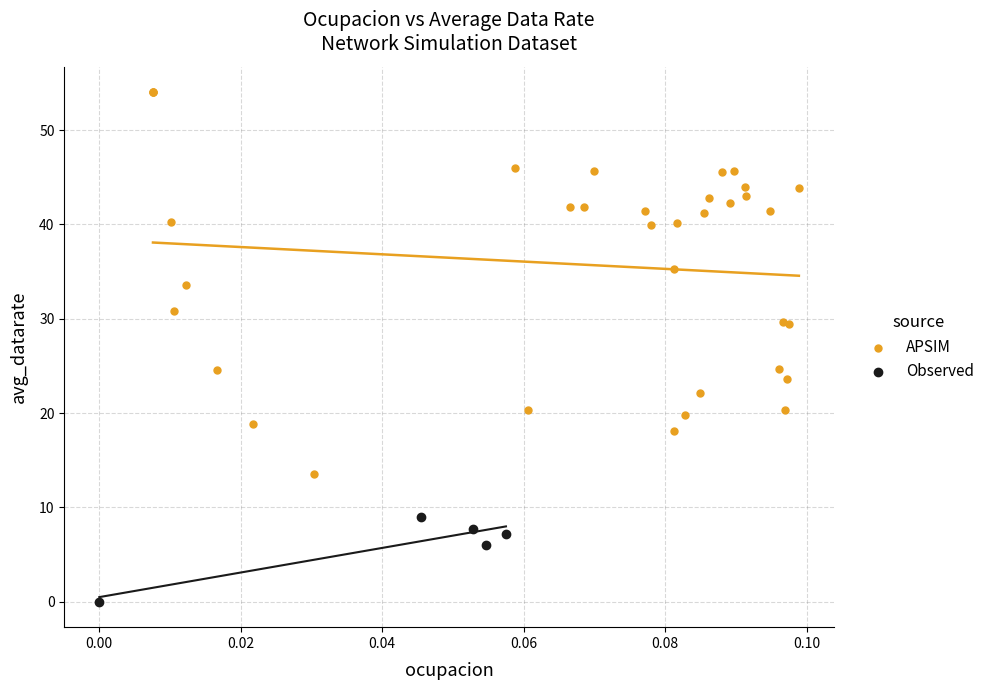

Which series has the widest spread of Y values?

APSIM